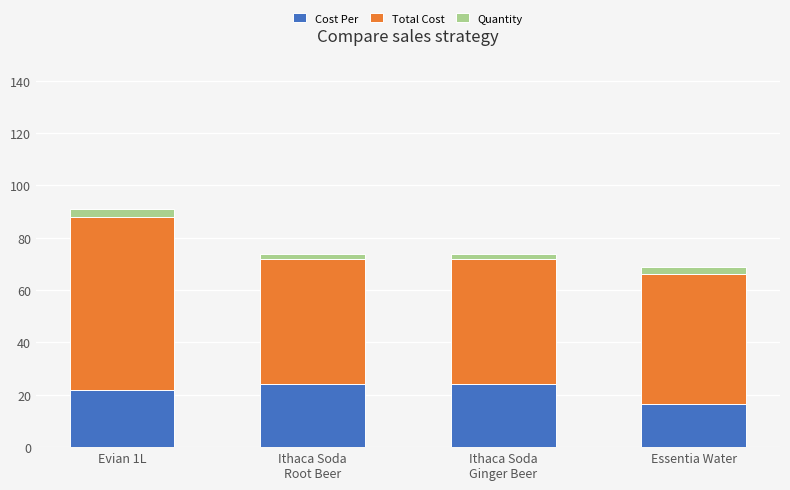

Which category has the lowest value in the Cost Per series?

Essentia Water